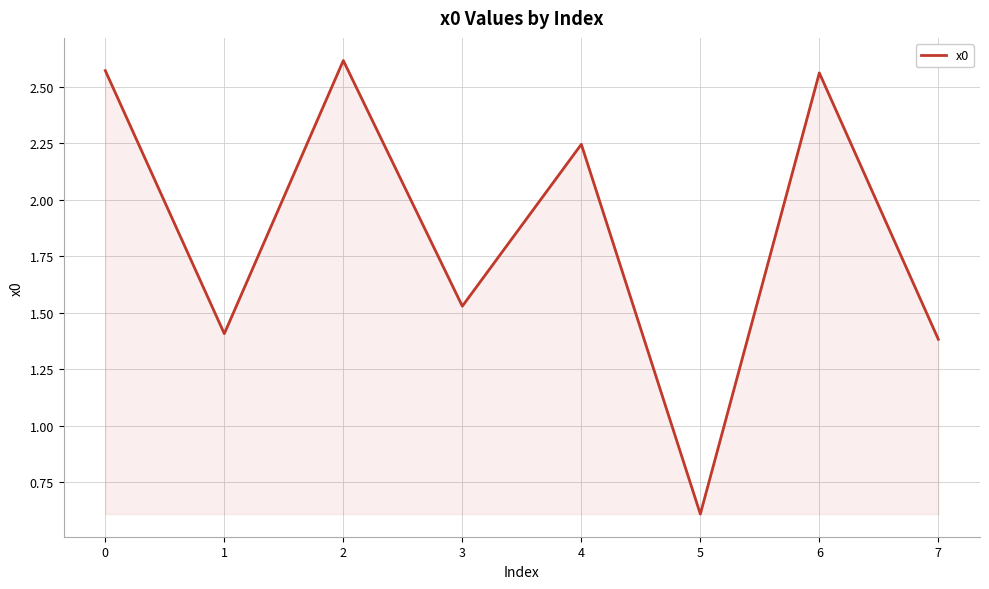

Count the values in the range 1 to 2.

3